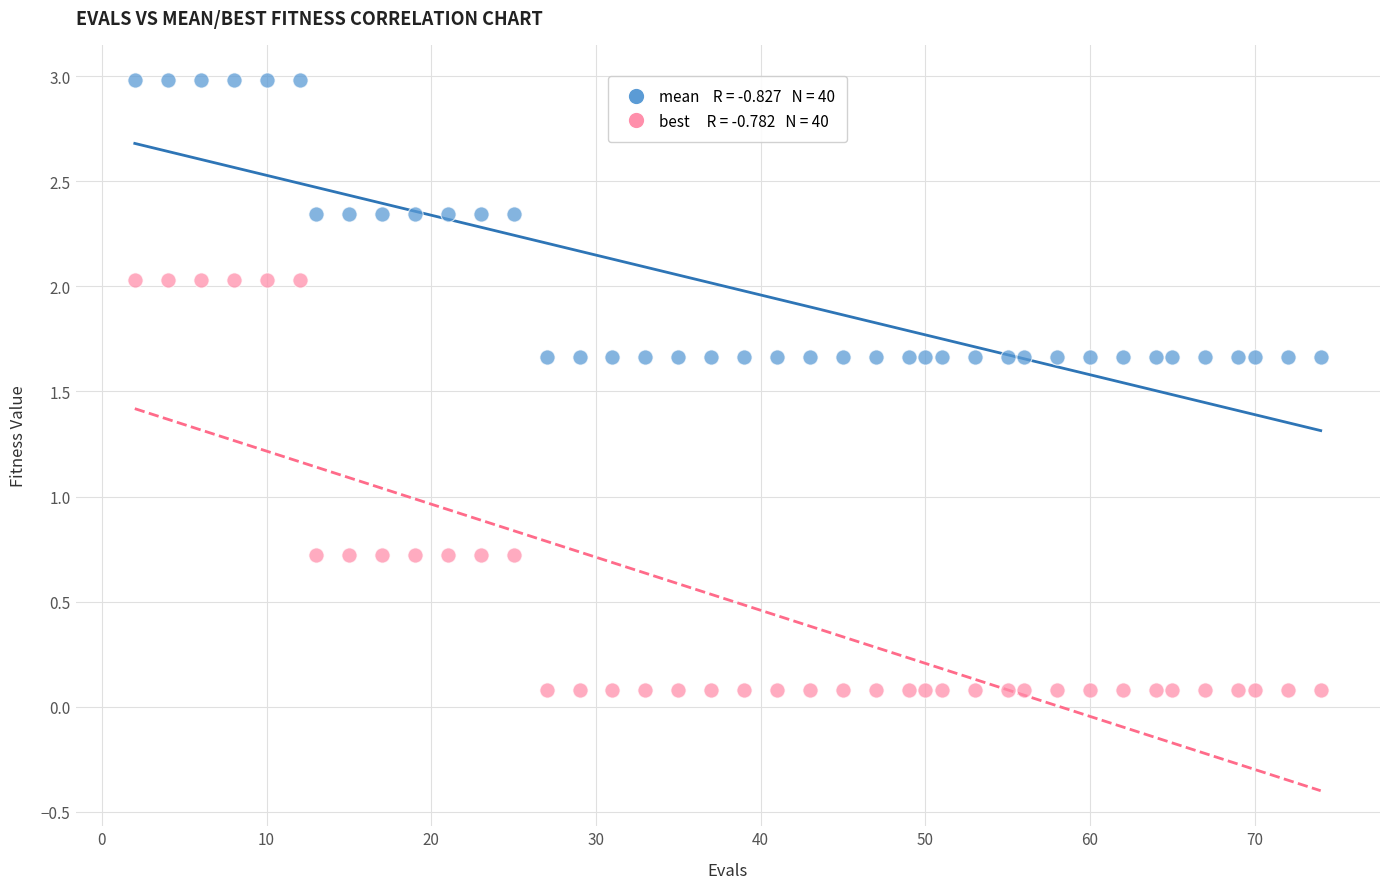

Across all data points, what is the range of X values (max minus min)?

72.0